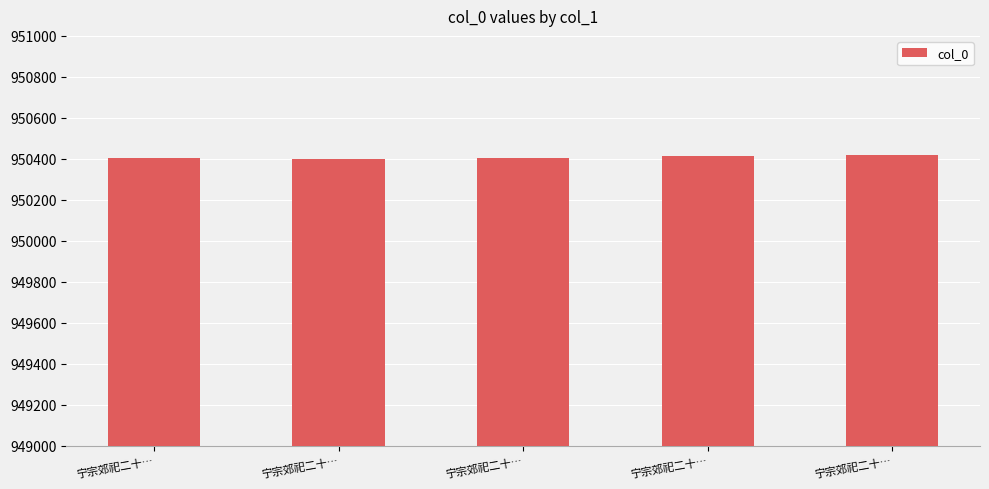

List the labels in order of value, largest first.

宁宗郊祀二十…, 宁宗郊祀二十…, 宁宗郊祀二十…, 宁宗郊祀二十…, 宁宗郊祀二十…